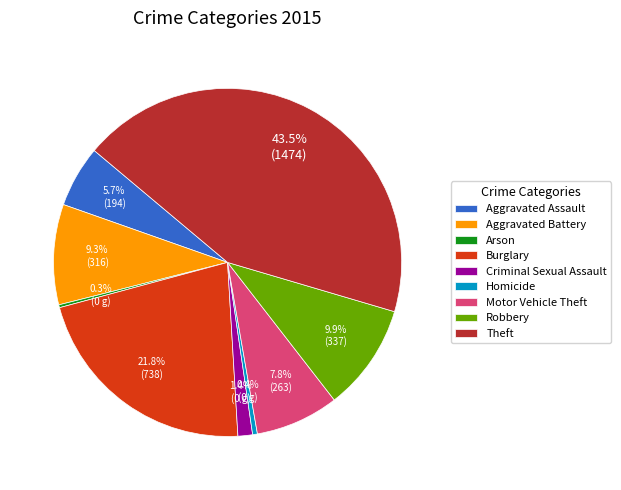

The Criminal Sexual Assault slice represents 11% of the pie. True or false?

False